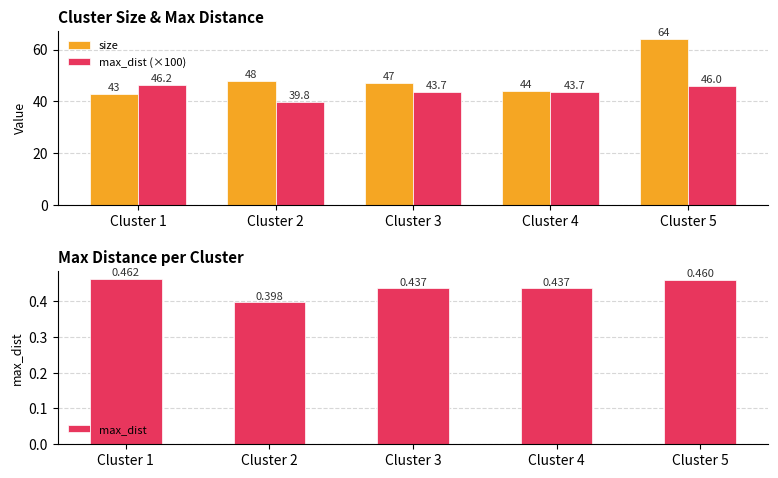

Reading right to left, transcribe all the data shown in this chart.

size: 64.0	44.0	47.0	48.0	43.0
max_dist (×100): 46.0	43.7	43.7	39.8	46.2
max_dist: 0.5	0.4	0.4	0.4	0.5